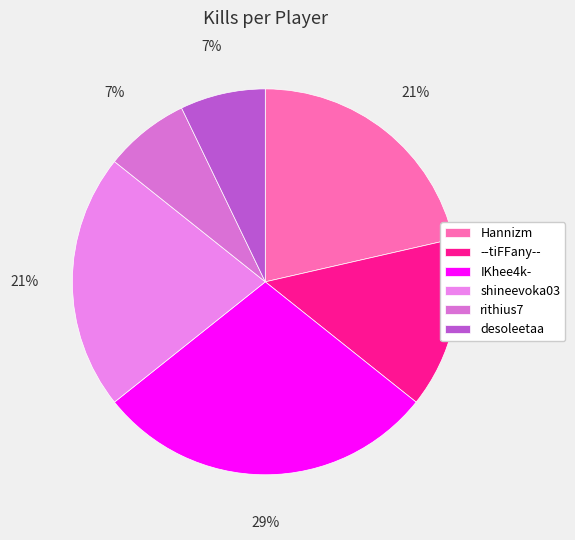

The --tiFFany-- slice represents 28% of the pie. True or false?

False